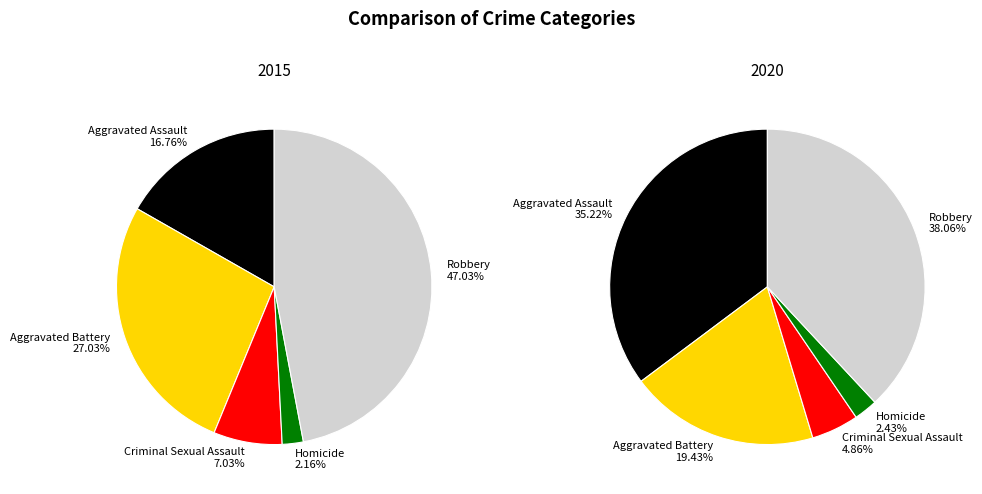

What percentage is the Criminal Sexual Assault slice, to the nearest percent?

5%